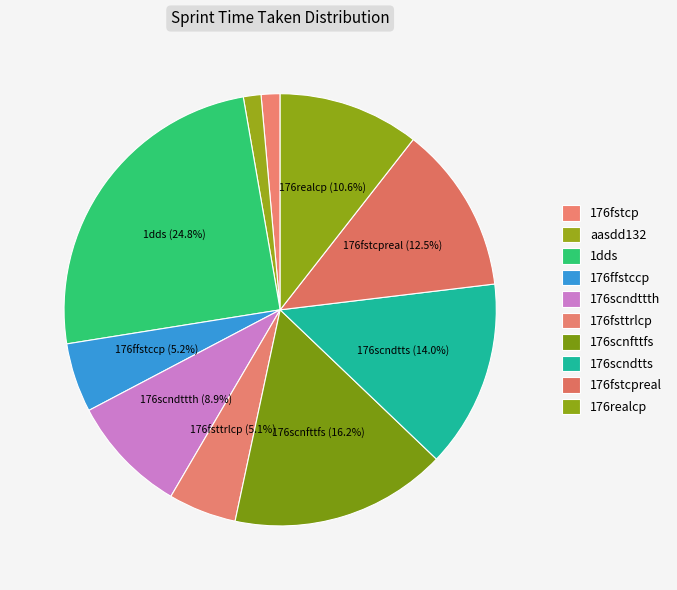

What percentage is the 176fstcpreal slice, to the nearest percent?

13%